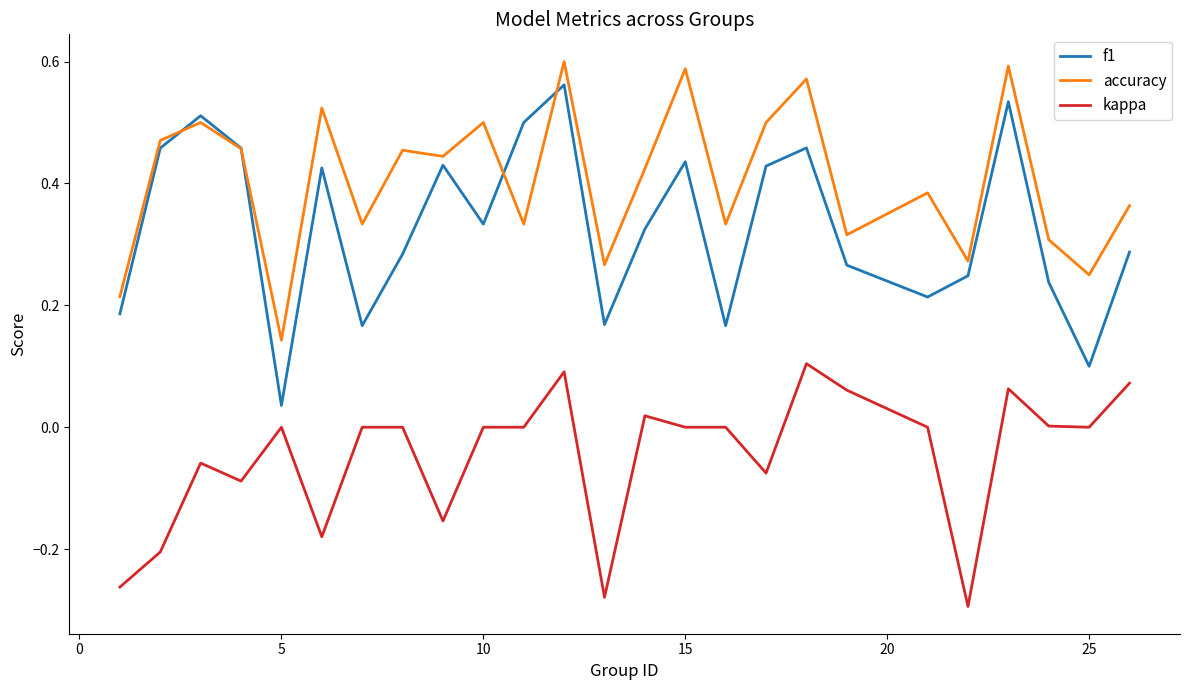

How many times do accuracy and f1 cross each other?

4